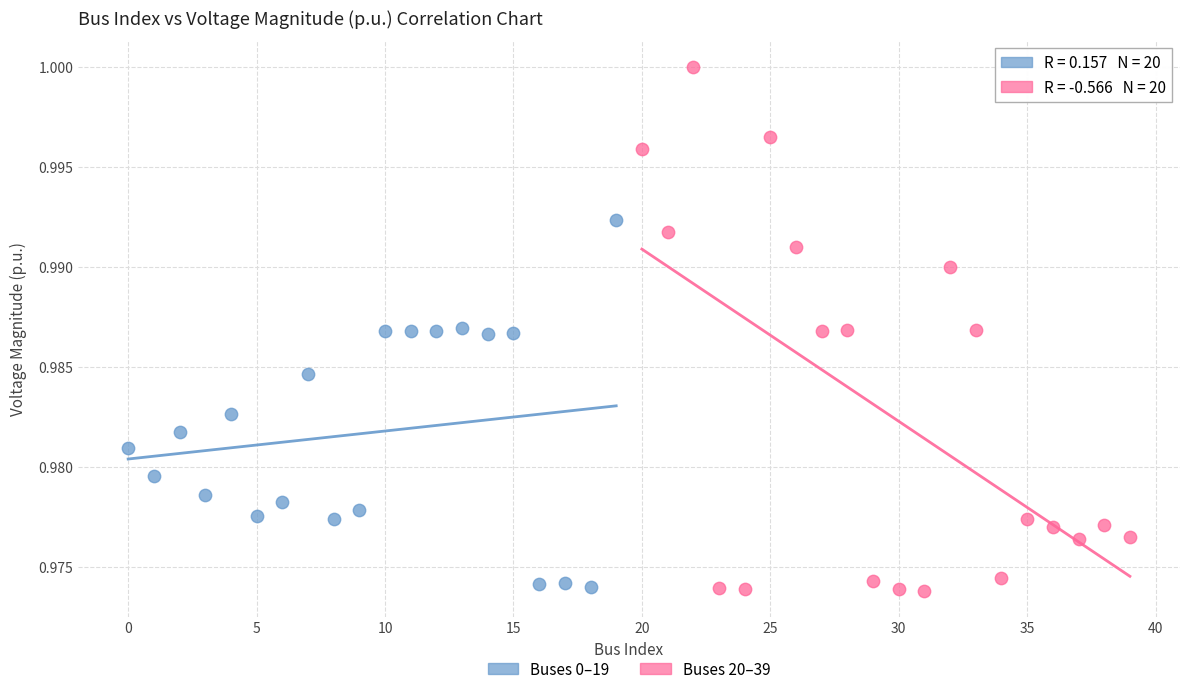

Which series reaches the maximum Y coordinate?

Buses 20–39